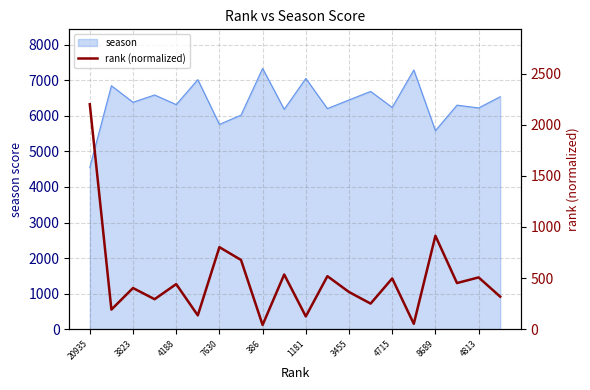

What is the minimum value for season?

4553